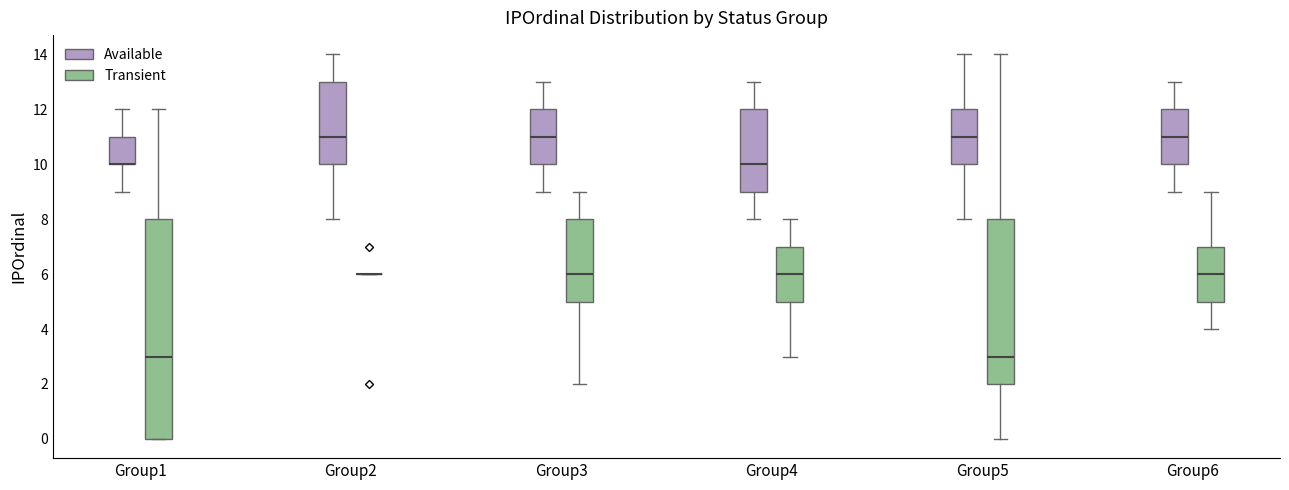

Which box is the tallest, from its lower edge to its upper edge?

Group1 (Transient)